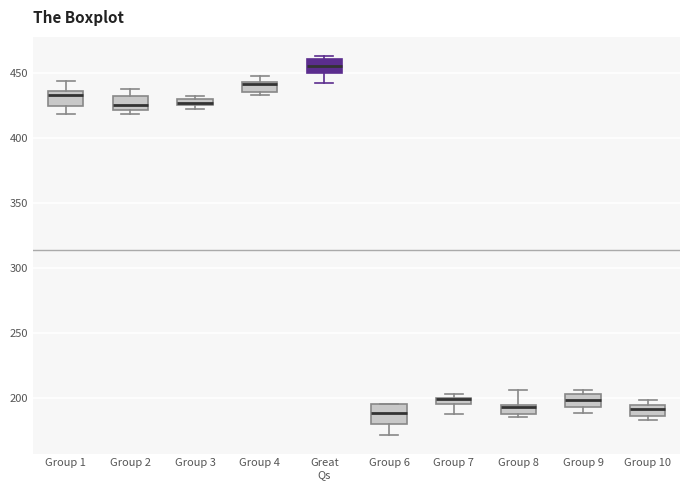

Where is the upper edge of the box for Group 2 on the y-axis? The values are not printed on the chart, so give them approximately, as read against the axis.

430